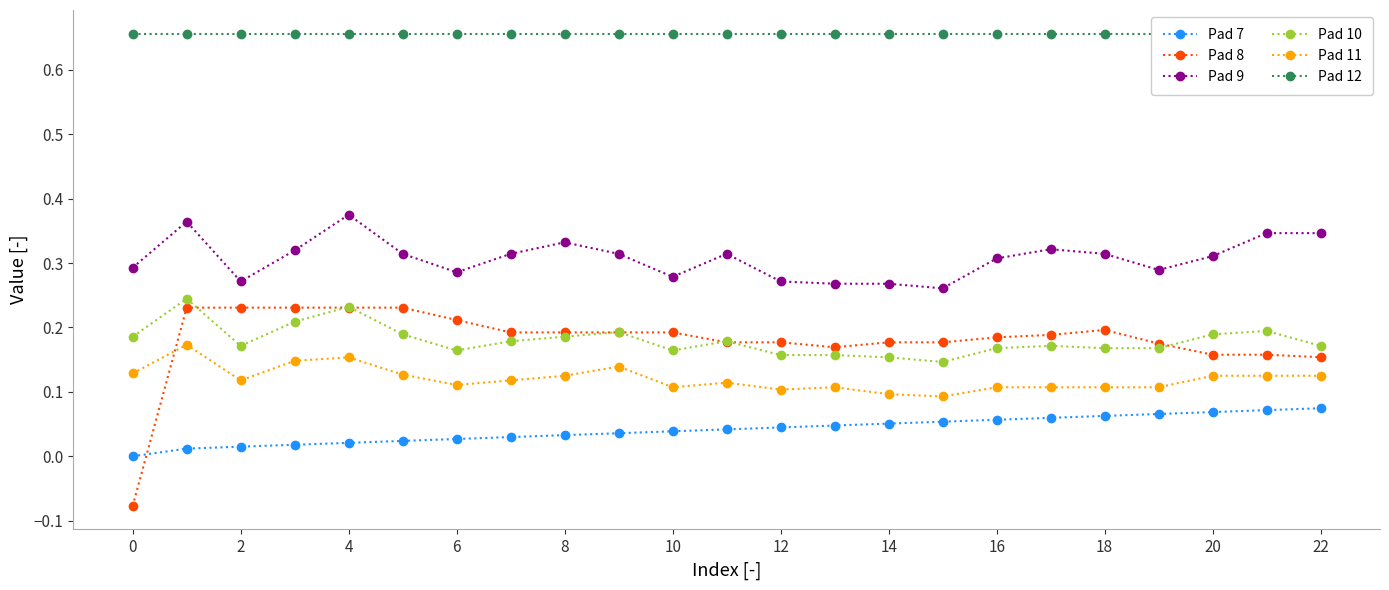

How many values in Pad 7 are above zero?

22